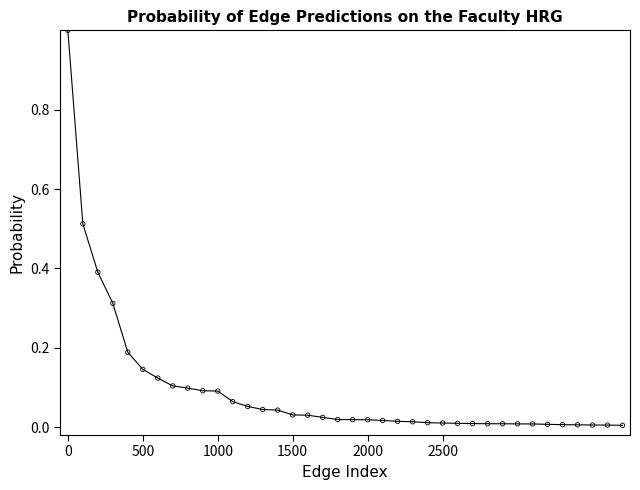

What is the range of Y values (max minus min)?

1.0